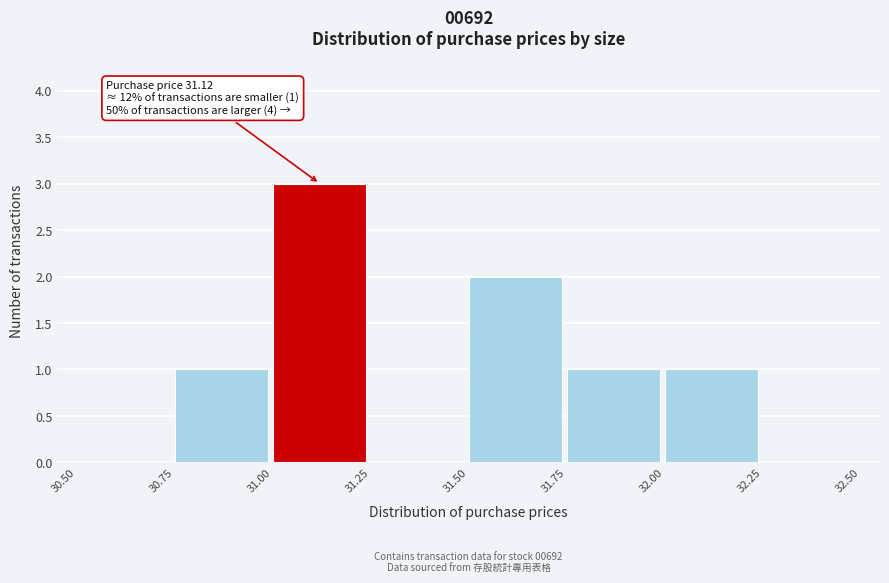

Which range on the x-axis has the tallest bar?

31.00 to 31.25